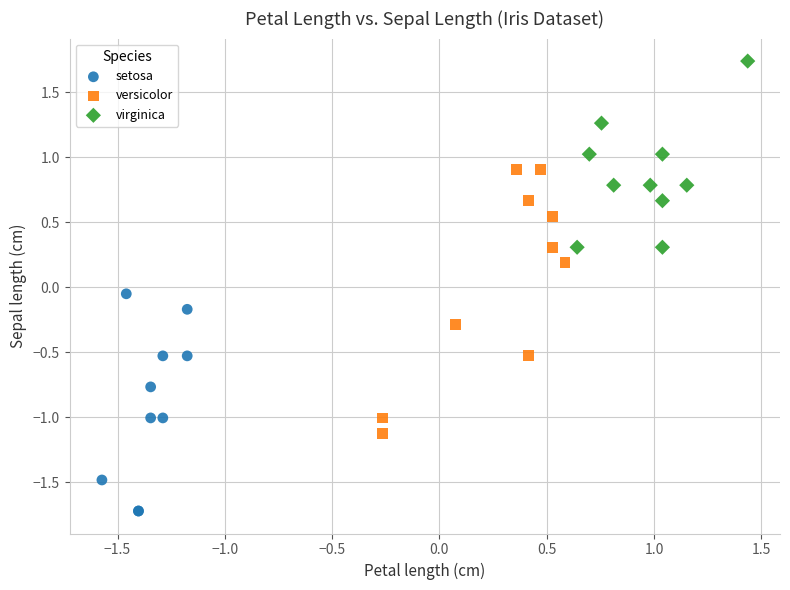

Which series has the widest spread of Y values?

versicolor